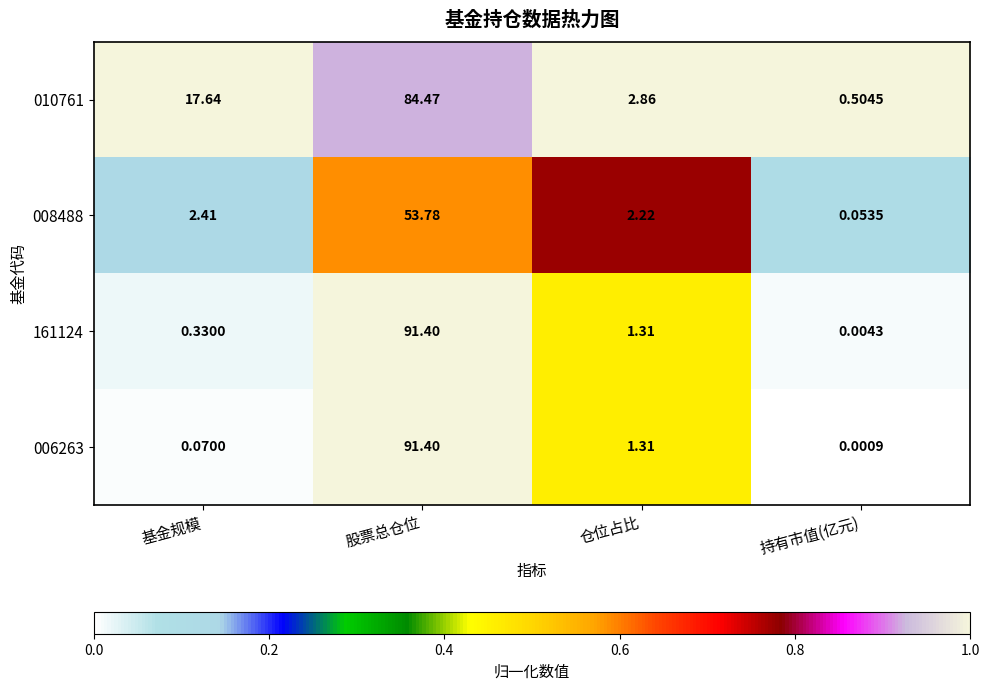

Which series has the largest total across all categories?

010761